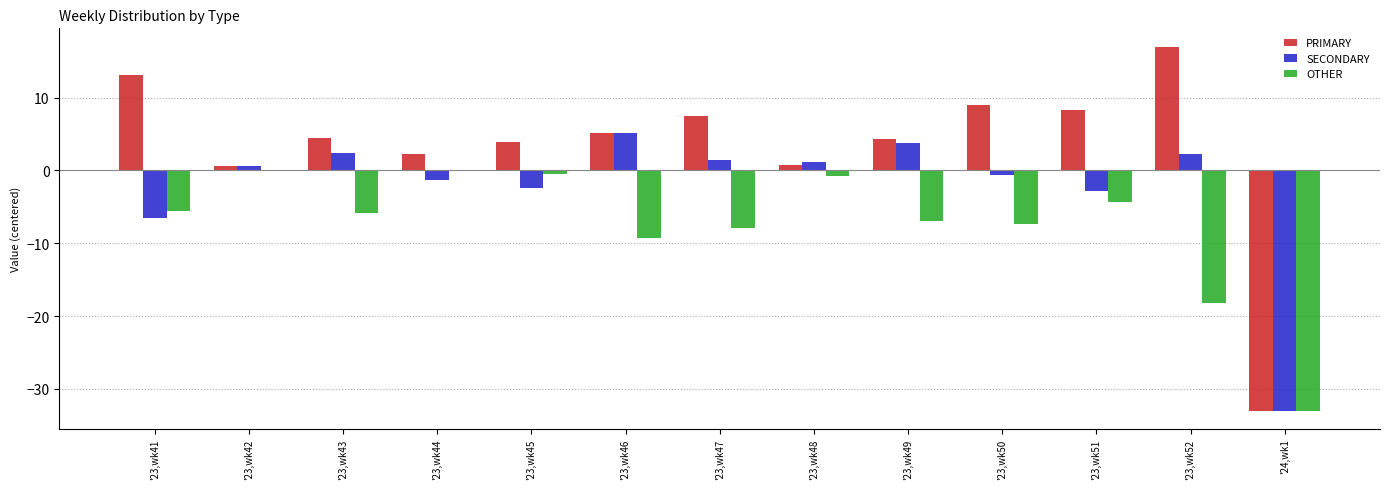

What is the sum of the SECONDARY values at '23,wk49 and '23,wk50?

3.1